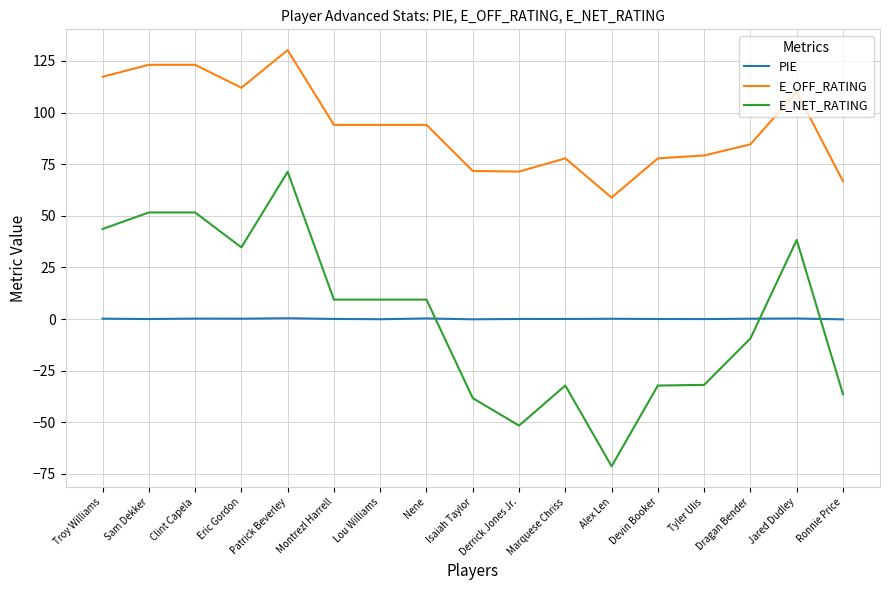

True or false: E_OFF_RATING and E_NET_RATING intersect in this chart.

False